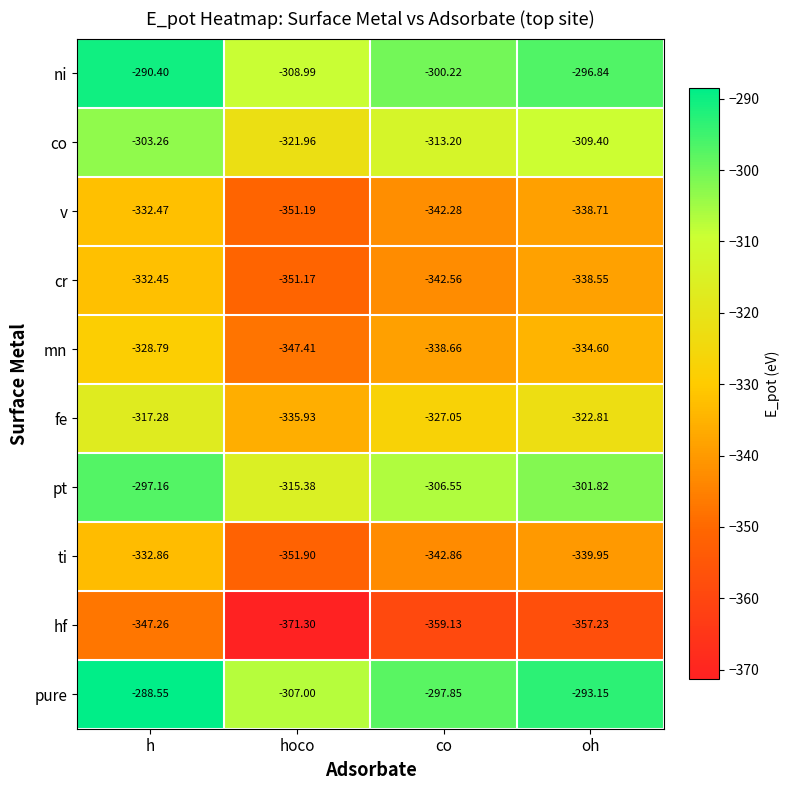

Which label corresponds to the smallest value in the chart?

hoco